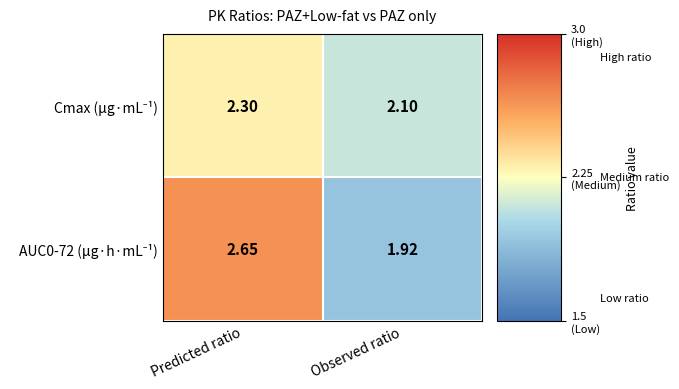

Which label corresponds to the smallest value in the chart?

Observed ratio